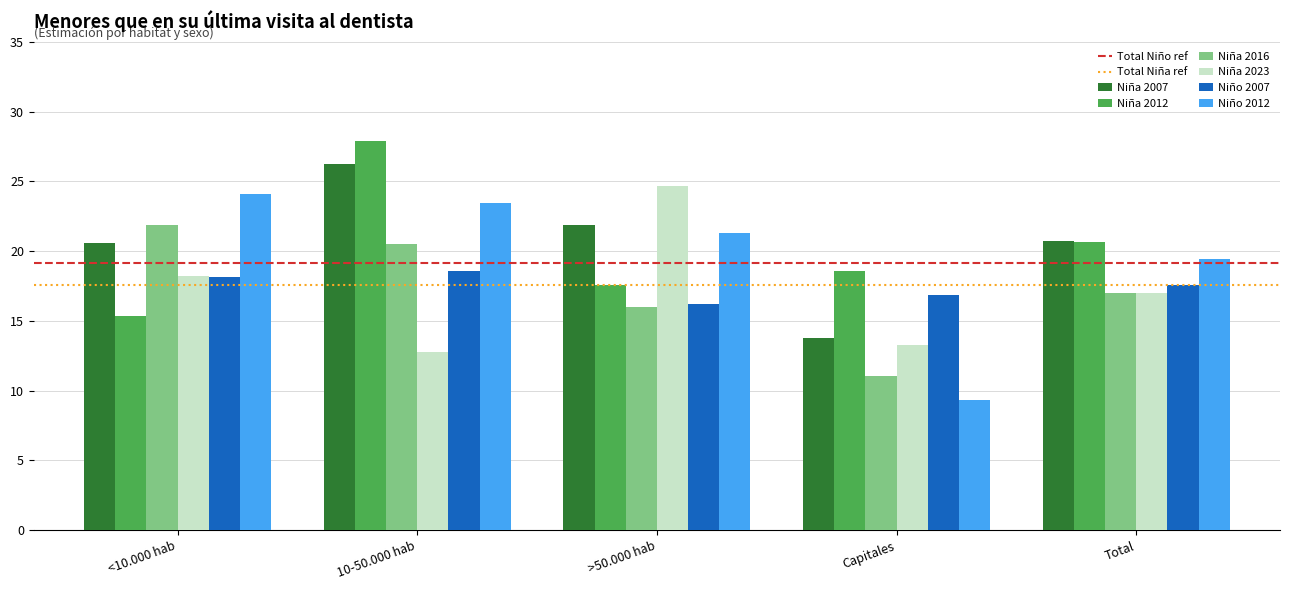

What is the difference between the highest and lowest values at <10.000 hab?

8.7